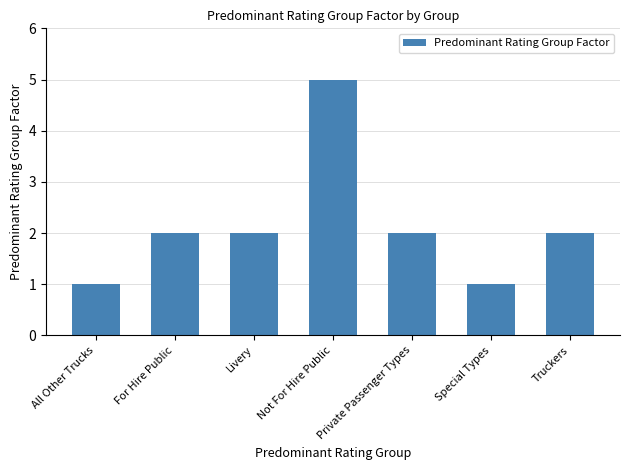

What is the difference between the values at Private Passenger Types and Special Types?

1